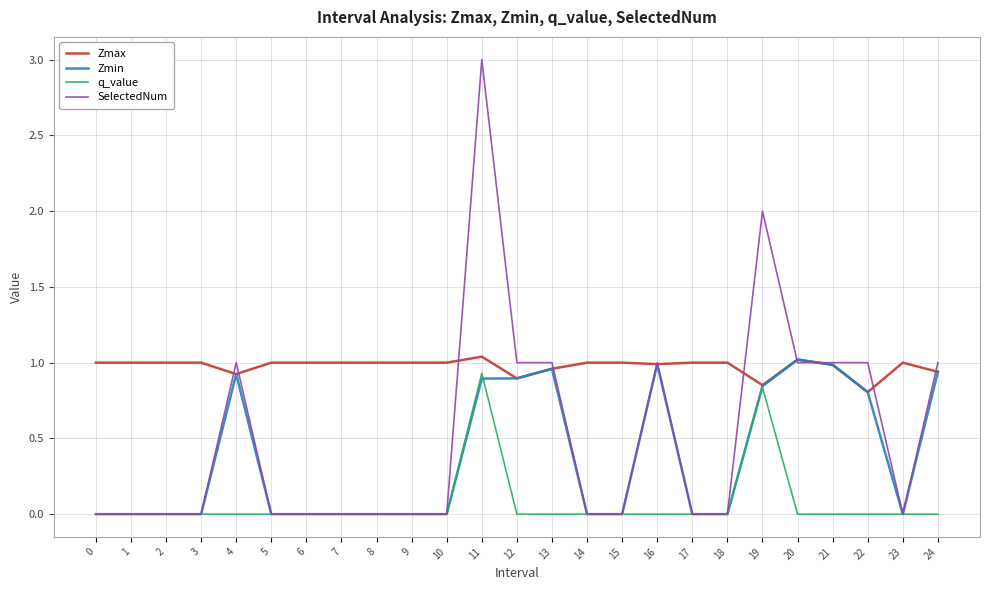

Is the value of Zmin at 6 greater than the value of Zmax at 19?

No